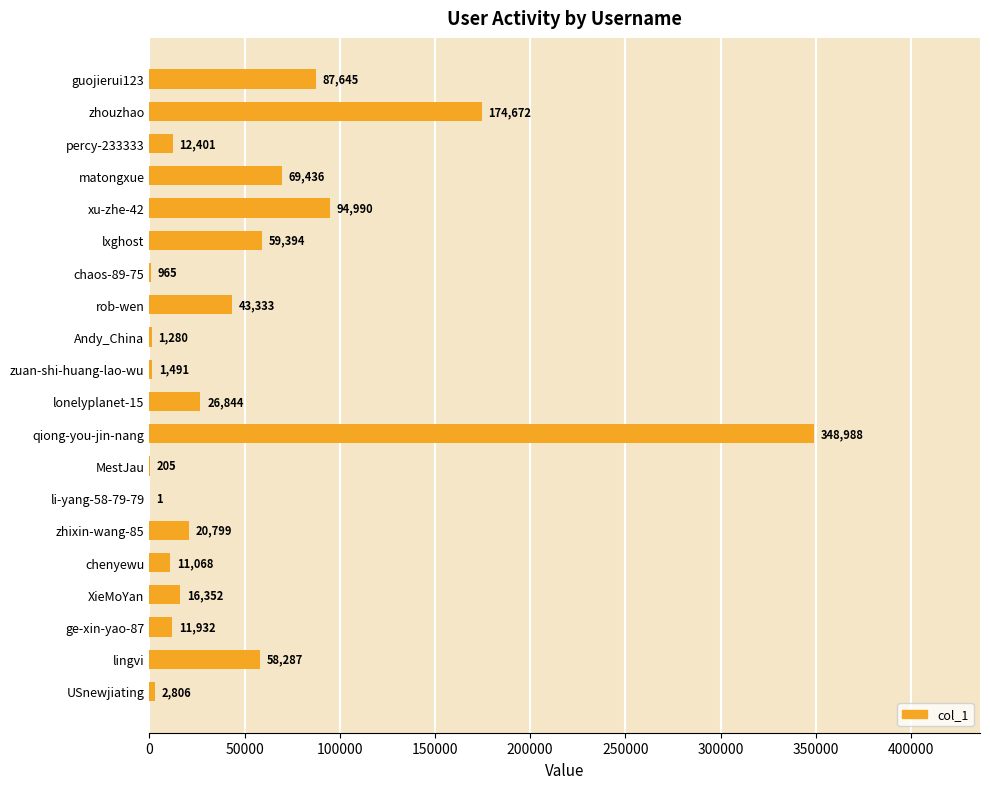

Reading top to bottom, list all the values displayed in this chart.

guojierui123=87645	zhouzhao=174672	percy-233333=12401	matongxue=69436	xu-zhe-42=94990	lxghost=59394	chaos-89-75=965	rob-wen=43333	Andy_China=1280	zuan-shi-huang-lao-wu=1491	lonelyplanet-15=26844	qiong-you-jin-nang=348988	MestJau=205	li-yang-58-79-79=1	zhixin-wang-85=20799	chenyewu=11068	XieMoYan=16352	ge-xin-yao-87=11932	lingvi=58287	USnewjiating=2806